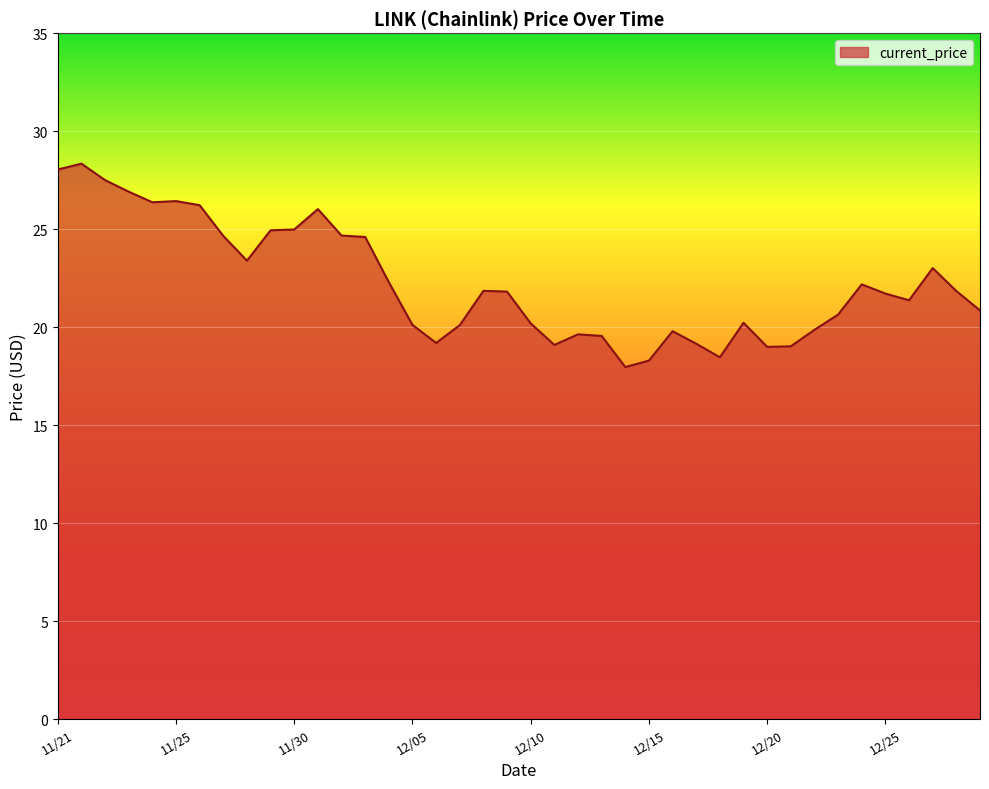

What is the difference between the maximum and minimum values?

10.4